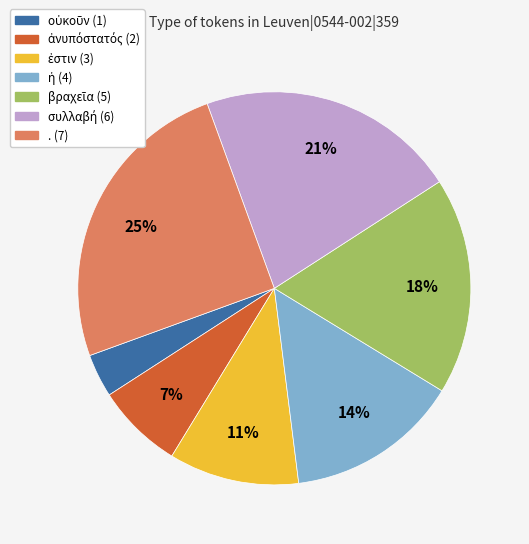

Does any single category account for the majority?

No